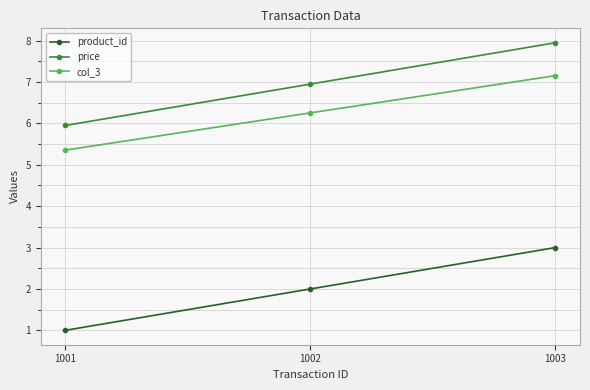

At 1001, list the series in order from smallest to largest.

product_id, col_3, price